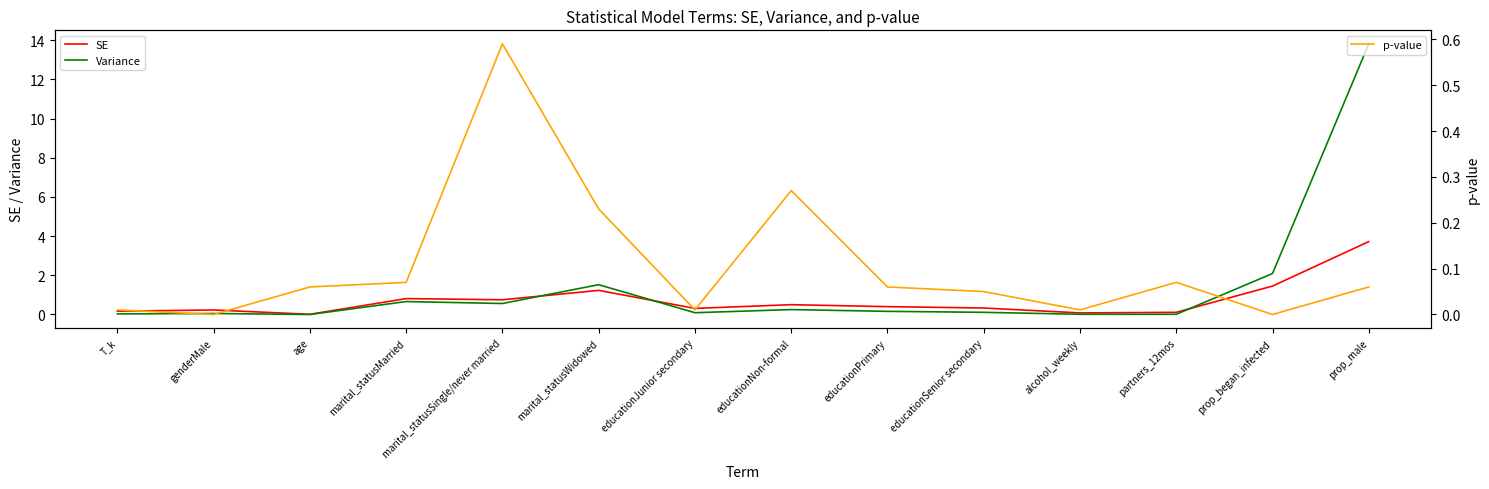

Is the value of Variance at alcohol_weekly greater than the value of p-value at prop_began_infected?

Yes